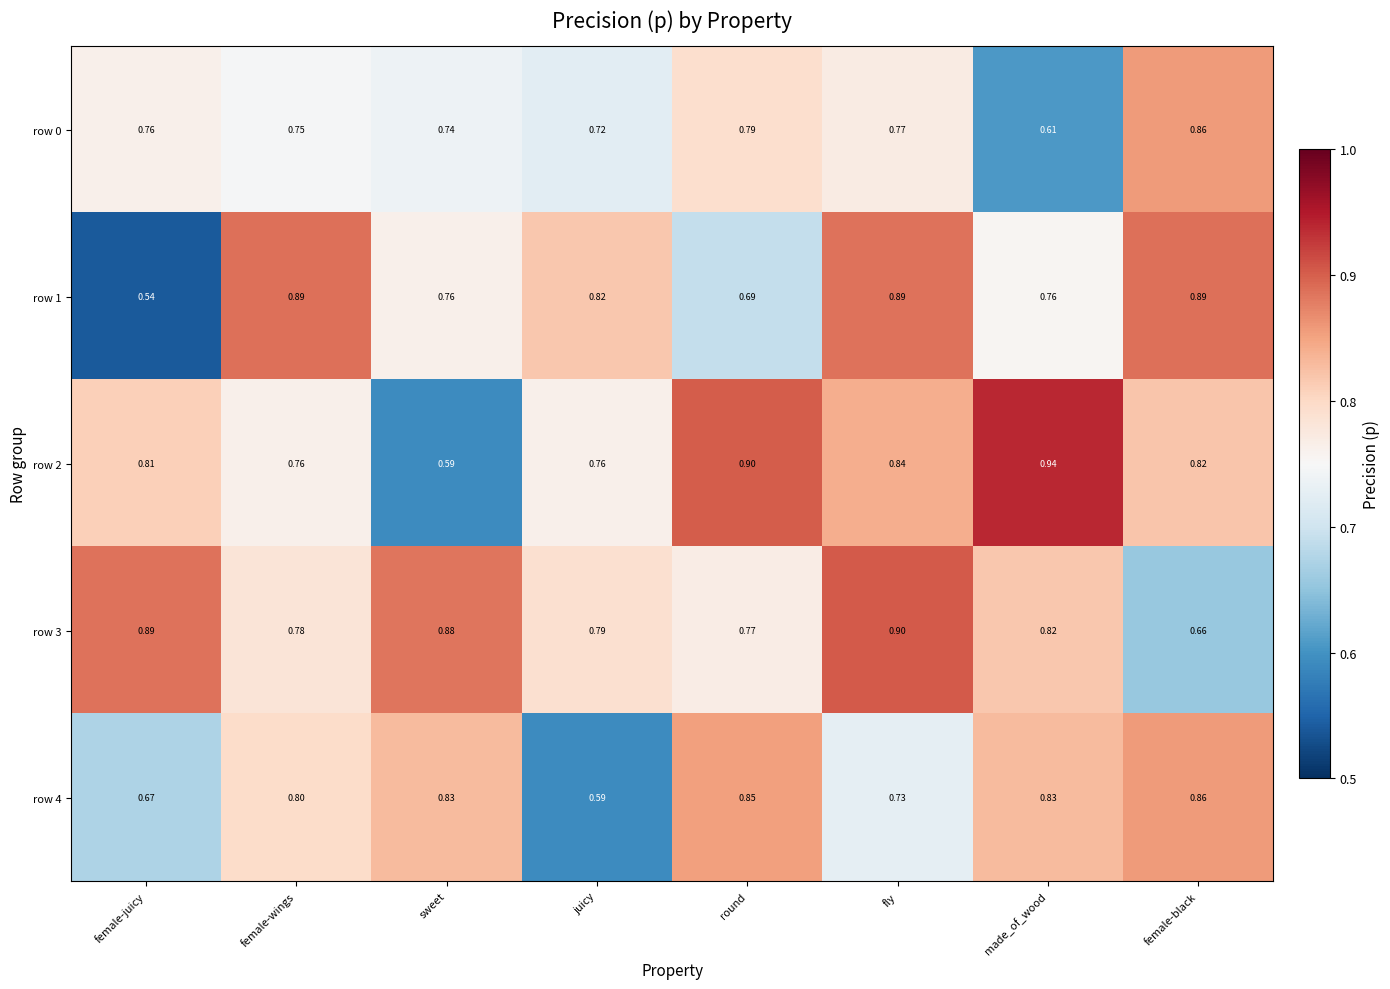

At how many categories does at least one series exceed 0?

8